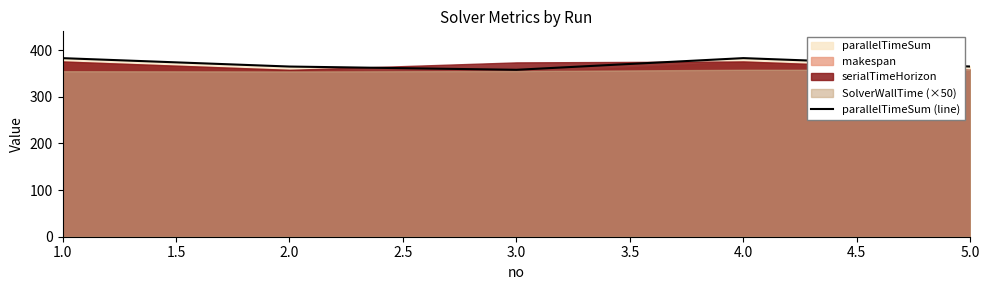

The value of parallelTimeSum (line) at 1.0 is 383.1. True or false?

True